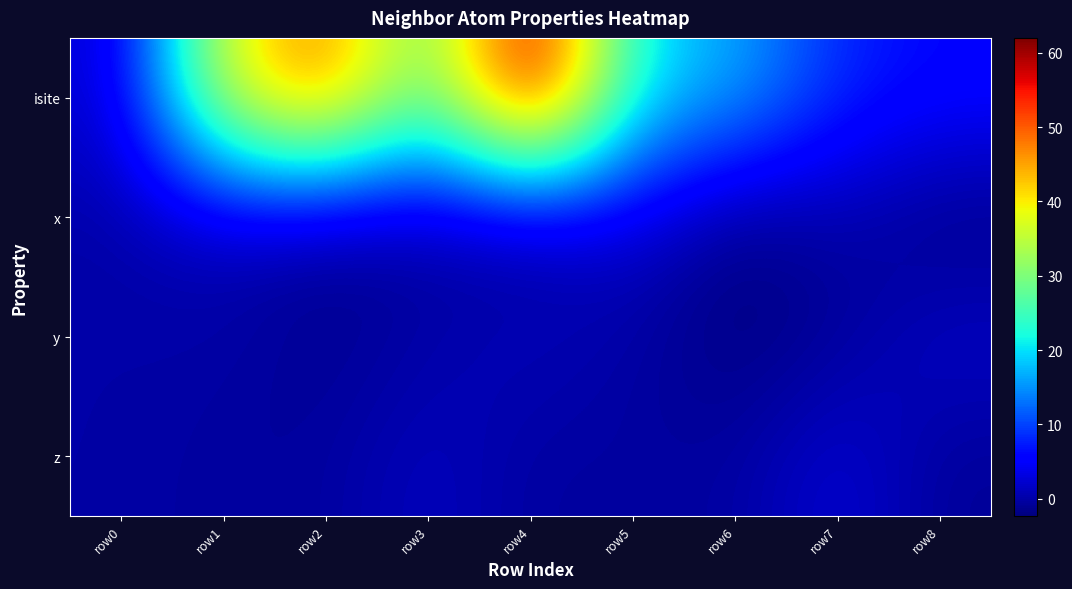

Reading right to left, extract all data points from this chart.

isite: row8=6.0	row7=8.0	row6=17.0	row5=20.0	row4=62.0	row3=26.0	row2=50.0	row1=38.0	row0=2.0
x: row8=-2.1	row7=0.2	row6=-2.0	row5=3.1	row4=-0.8	row3=0.0	row2=-0.8	row1=1.5	row0=0.0
y: row8=2.1	row7=-0.8	row6=-2.3	row5=-0.2	row4=1.3	row3=-0.0	row2=-1.3	row1=0.0	row0=0.0
z: row8=-0.9	row7=3.0	row6=-0.5	row5=-0.3	row4=-0.5	row3=1.6	row2=-0.5	row1=-0.5	row0=0.0